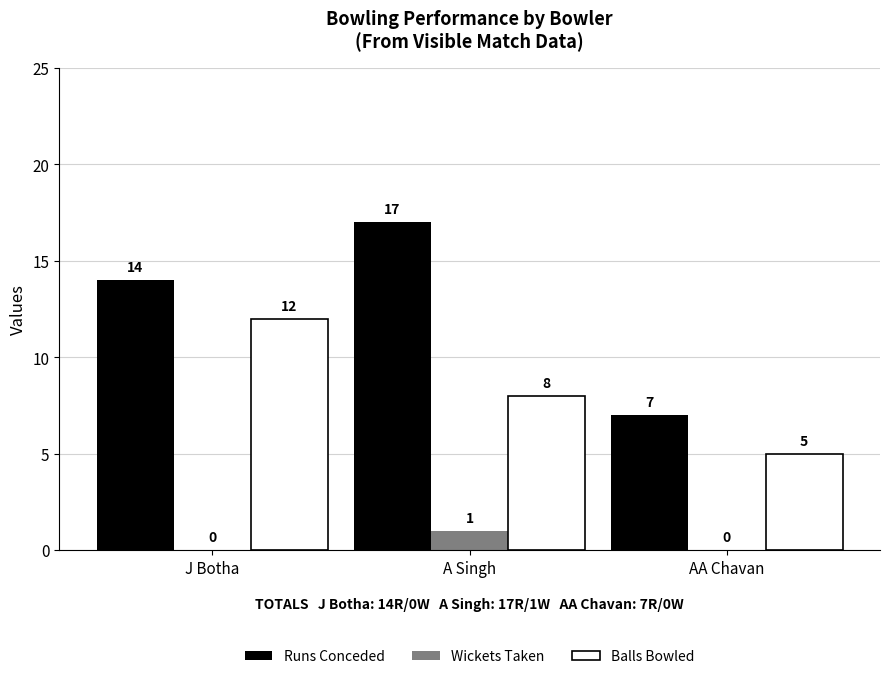

Count the number of categories in the chart.

3